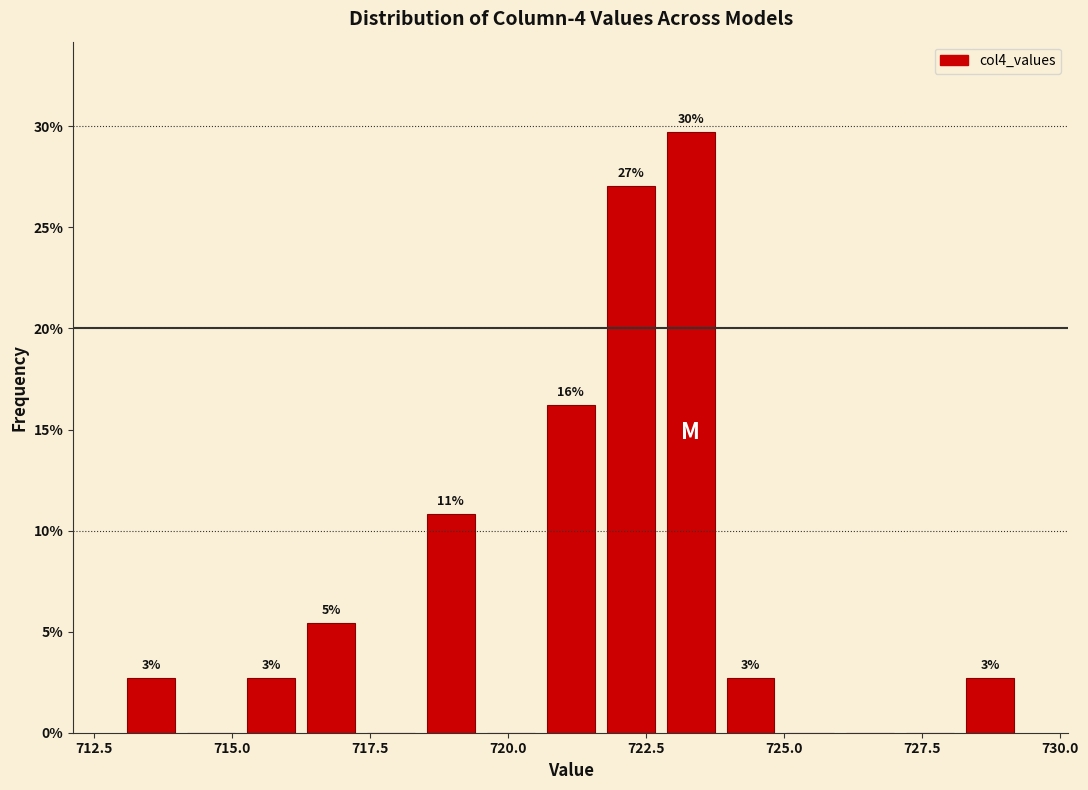

Read against the x-axis, roughly where is the centre of the tallest bar?

723.5